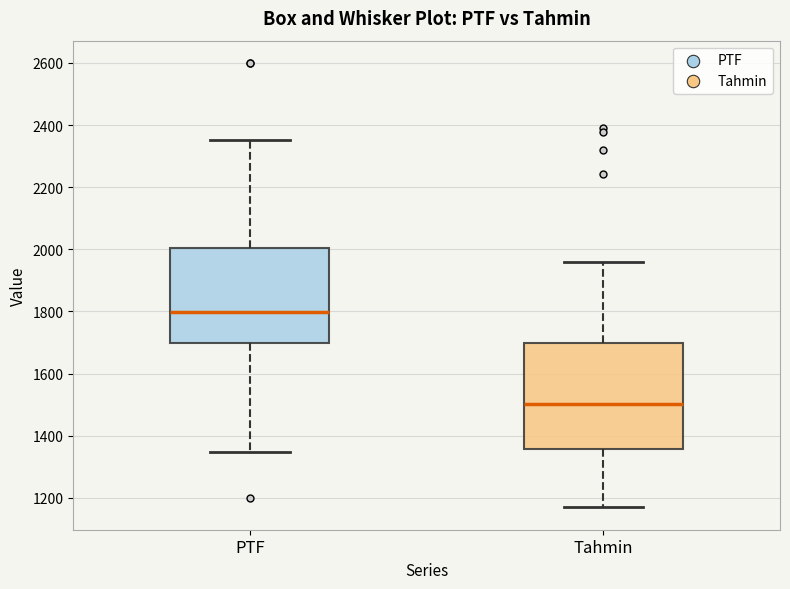

Where is the lower edge of the box for PTF on the y-axis? The values are not printed on the chart, so give them approximately, as read against the axis.

1700